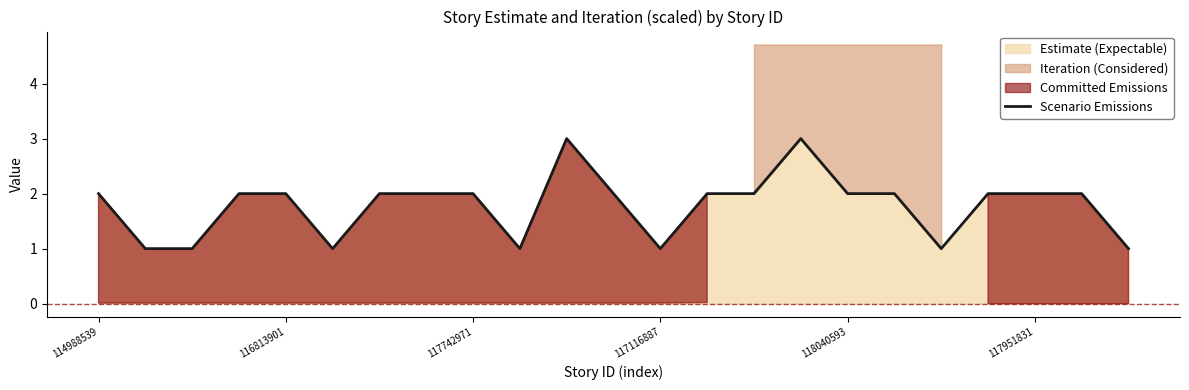

What is the maximum value for Scenario Emissions?

3